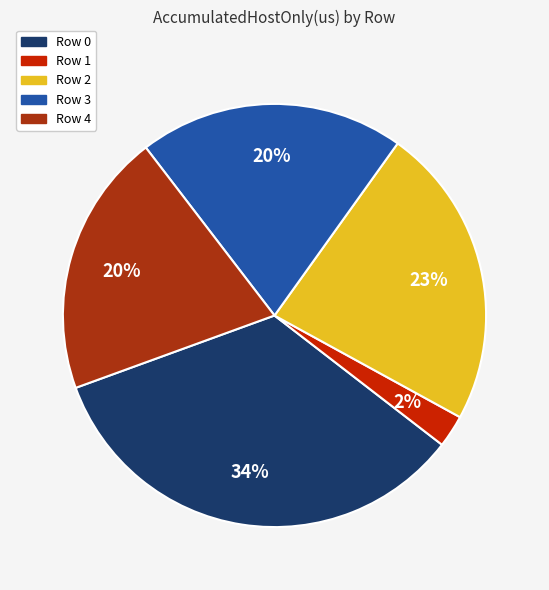

What percentage is the Row 2 slice, to the nearest percent?

23%